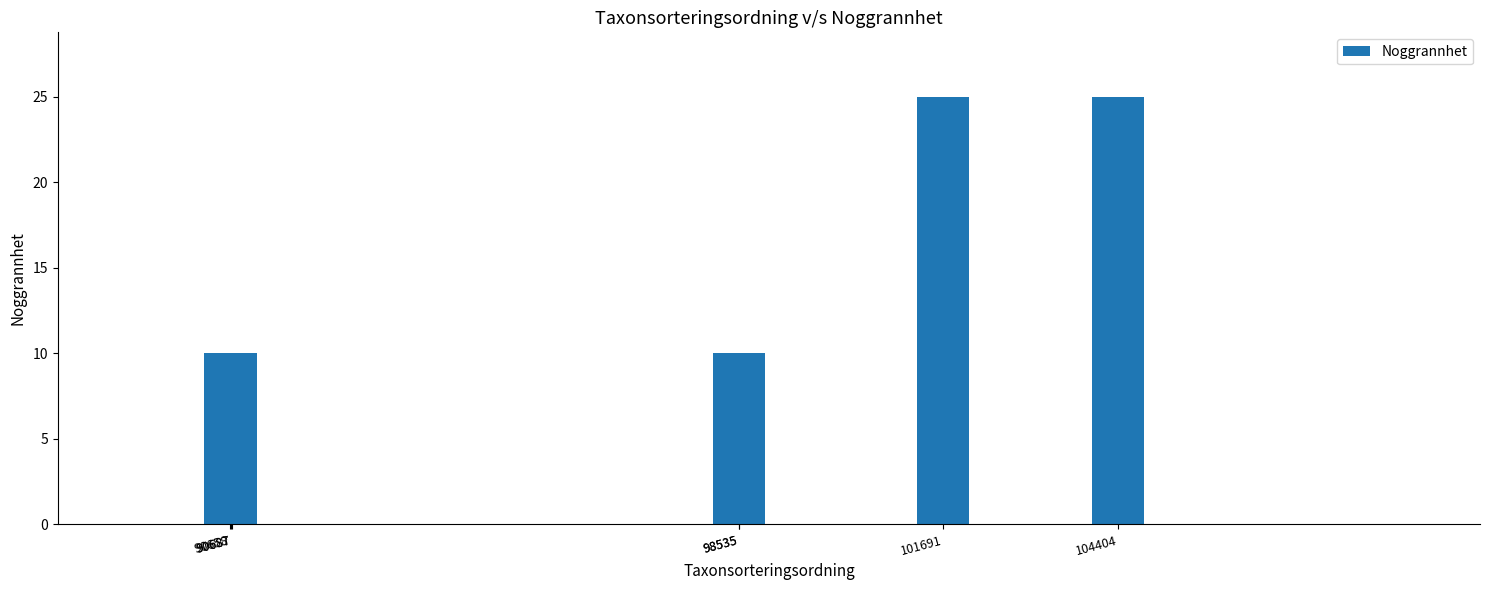

Approximately how many times larger is the value at 90687 compared to 98535?

1.0